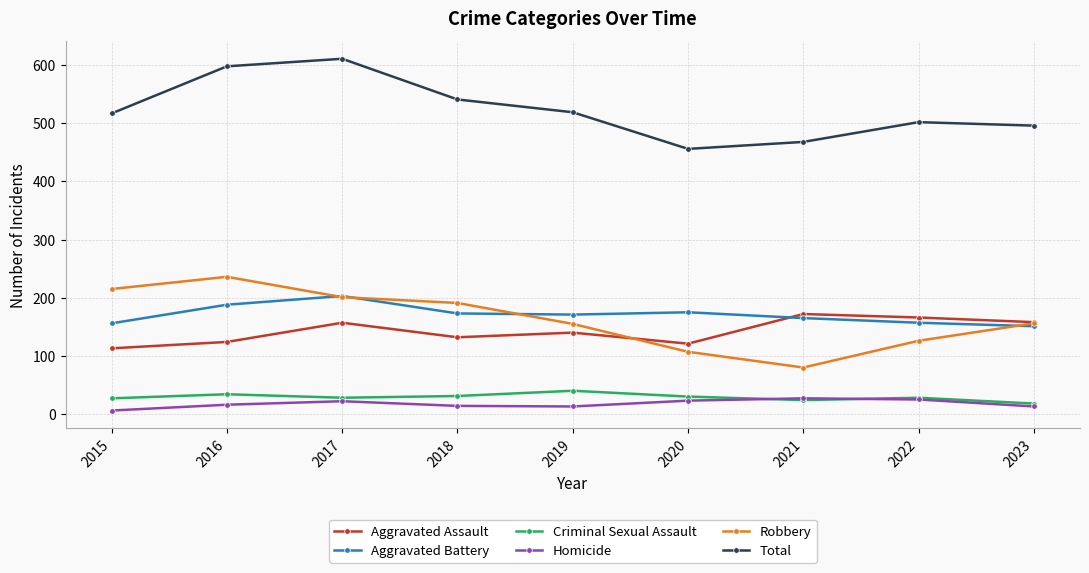

What is the difference between the maximum and second lowest values in the Aggravated Assault series?

51